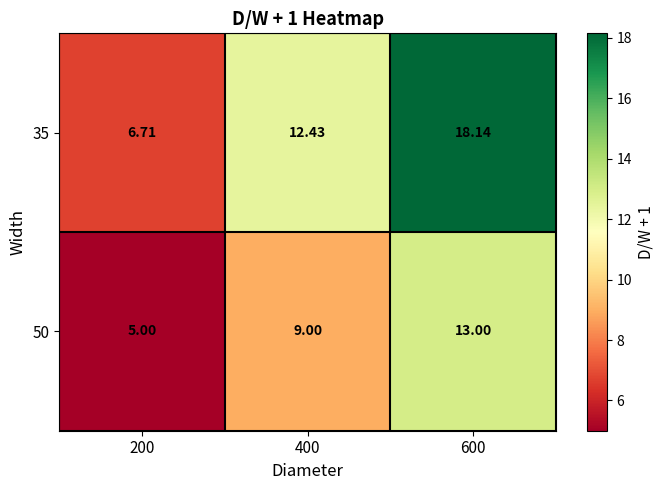

Is the value of 50 at 400 greater than the value of 35 at 600?

No